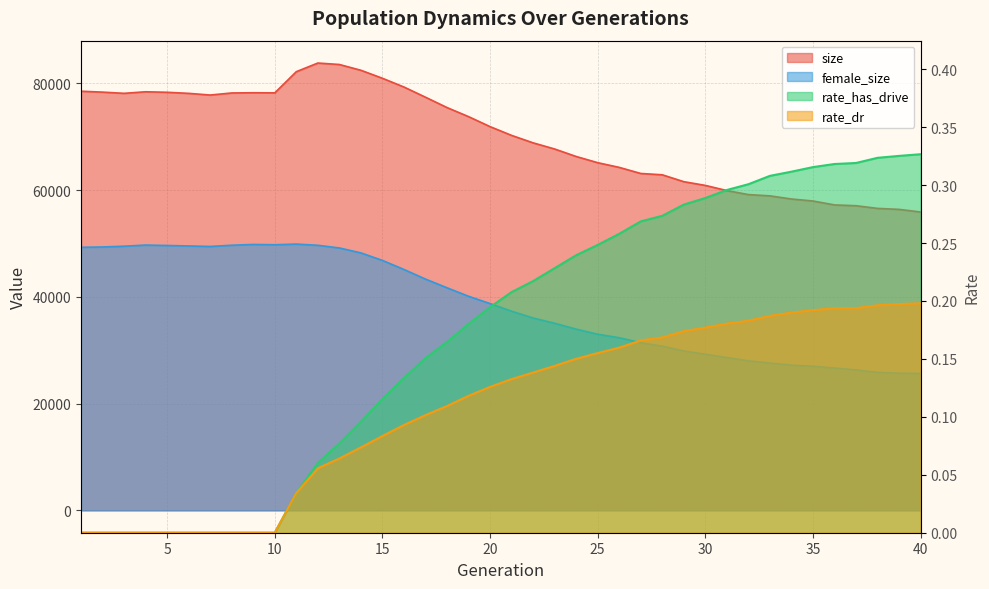

Rank the categories by size value from highest to lowest.

12, 13, 14, 11, 15, 16, 1, 4, 2, 5, 9, 10, 8, 3, 6, 7, 17, 18, 19, 20, 21, 22, 23, 24, 25, 26, 27, 28, 29, 30, 31, 32, 33, 34, 35, 36, 37, 38, 39, 40